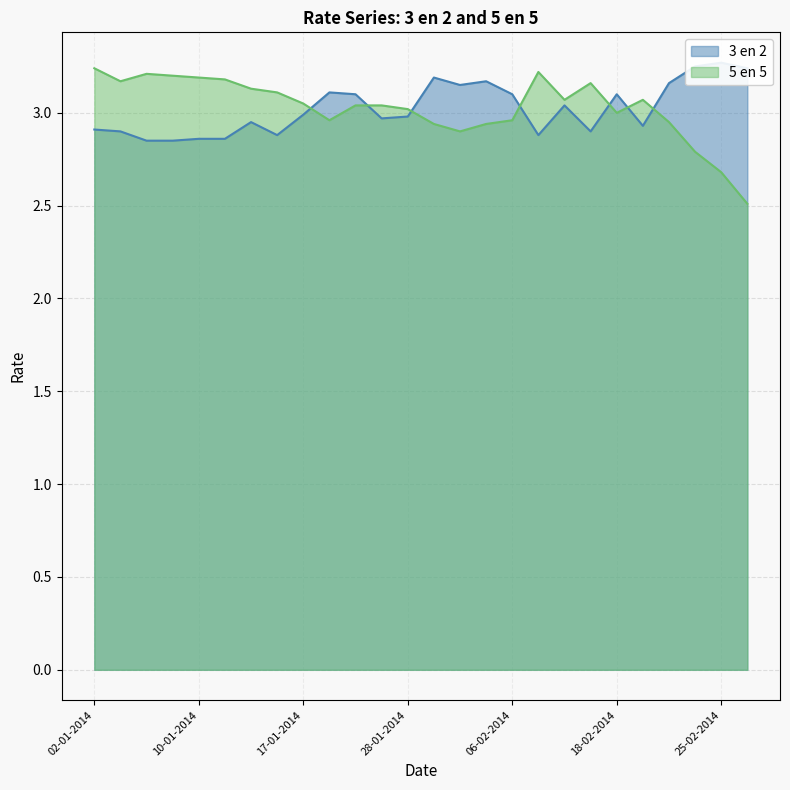

How many interior local valleys does the 5 en 5 series have?

5